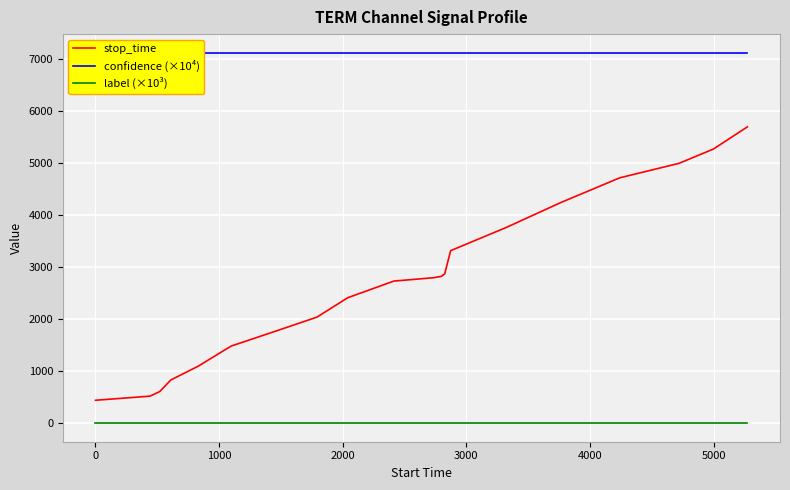

True or false: label (×10³) and stop_time cross at least once.

False